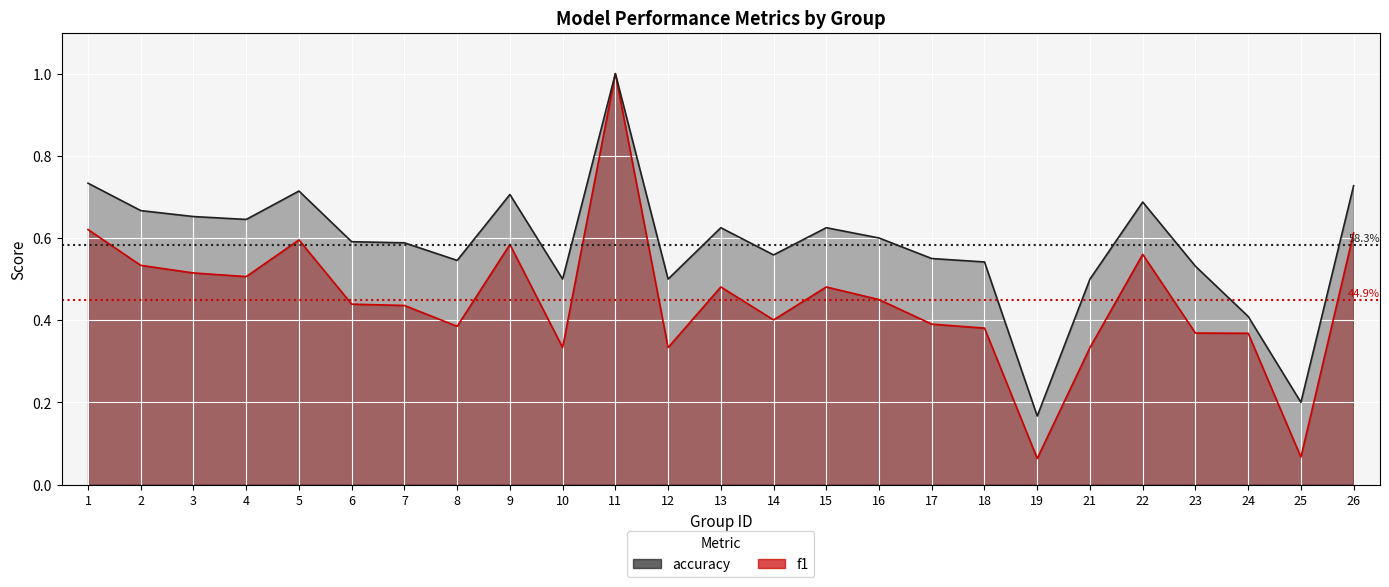

True or false: f1 and accuracy cross at least once.

False